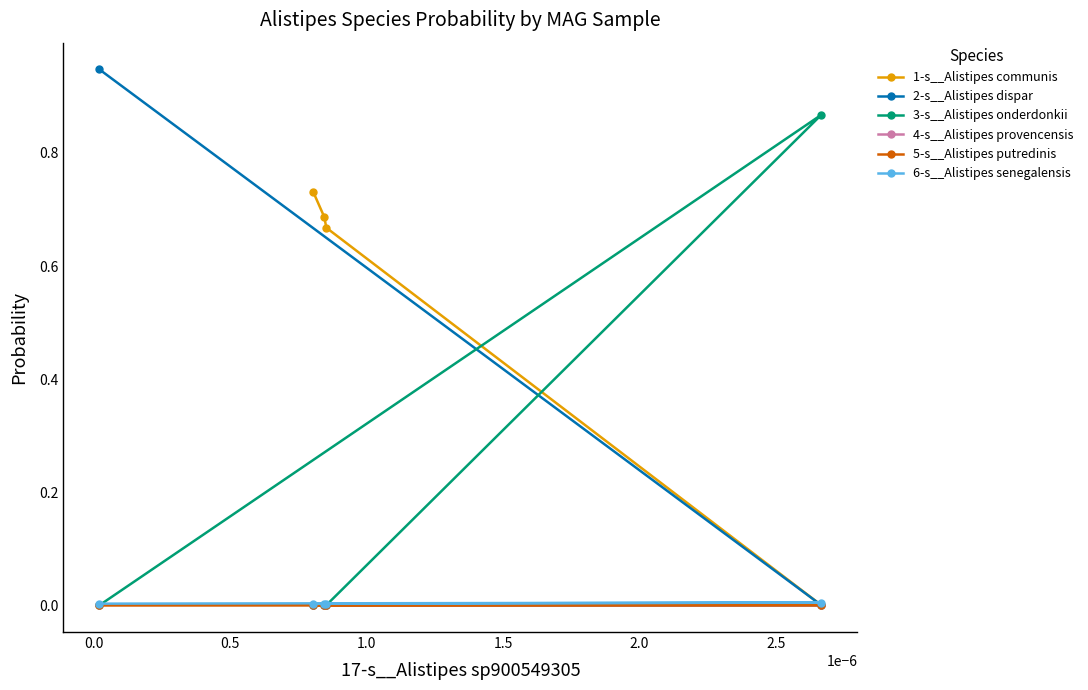

How many distinct data groups are displayed?

6